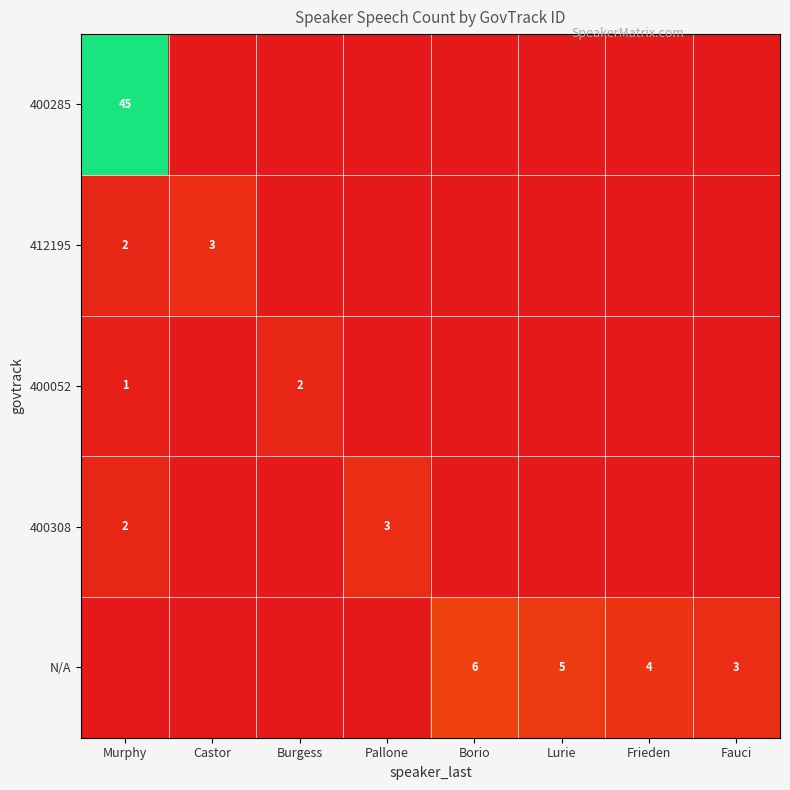

What is the total value across all series at Lurie?

5